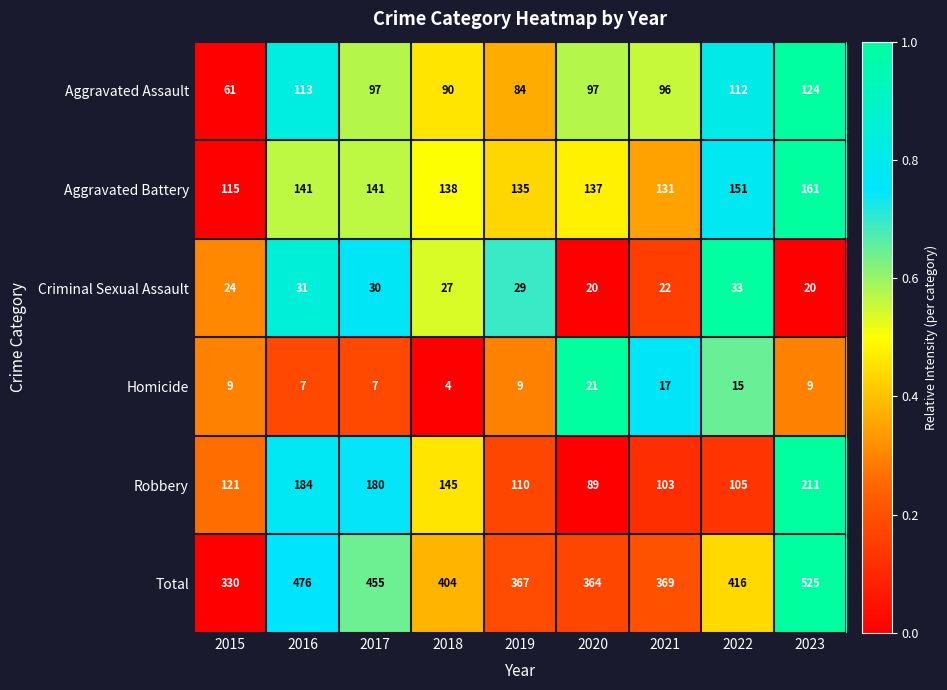

What is the approximate value of Total at 2020, to the nearest 50?

350